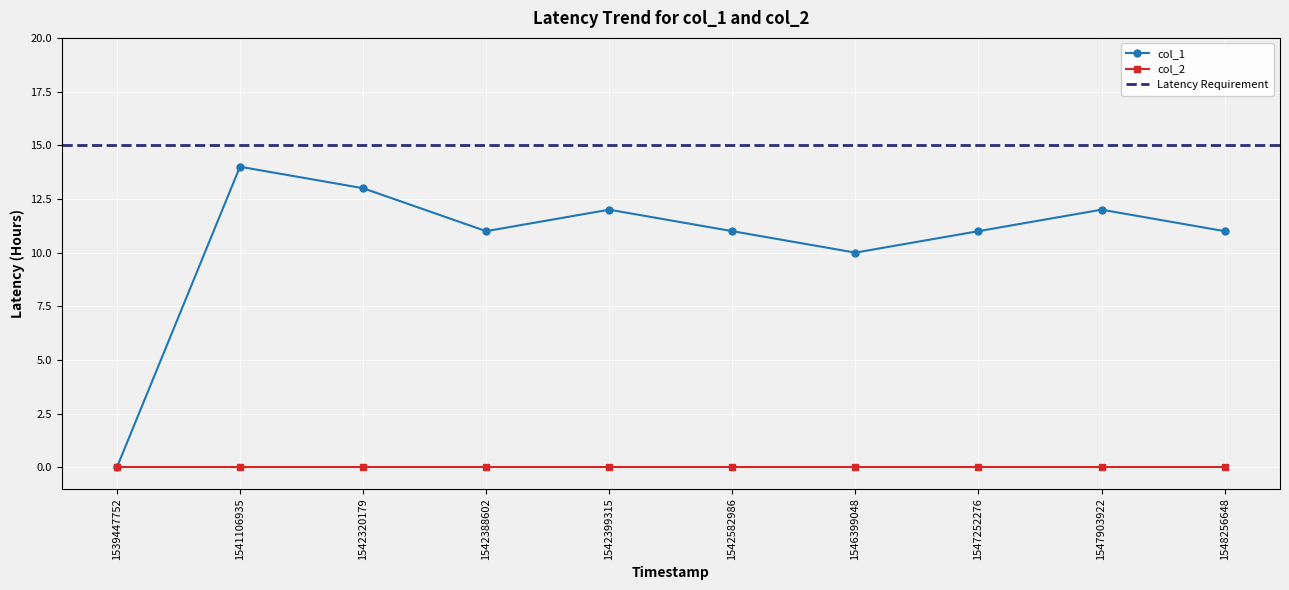

At which category does the data reach its first local valley?

1542388602